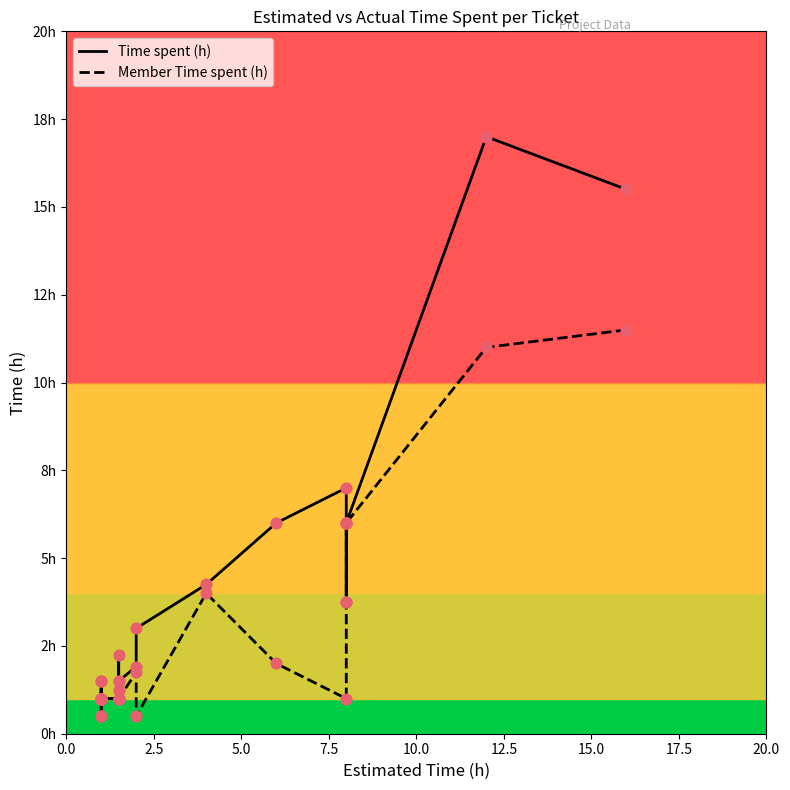

What are all the series names shown in the legend?

Time spent (h), Member Time spent (h)